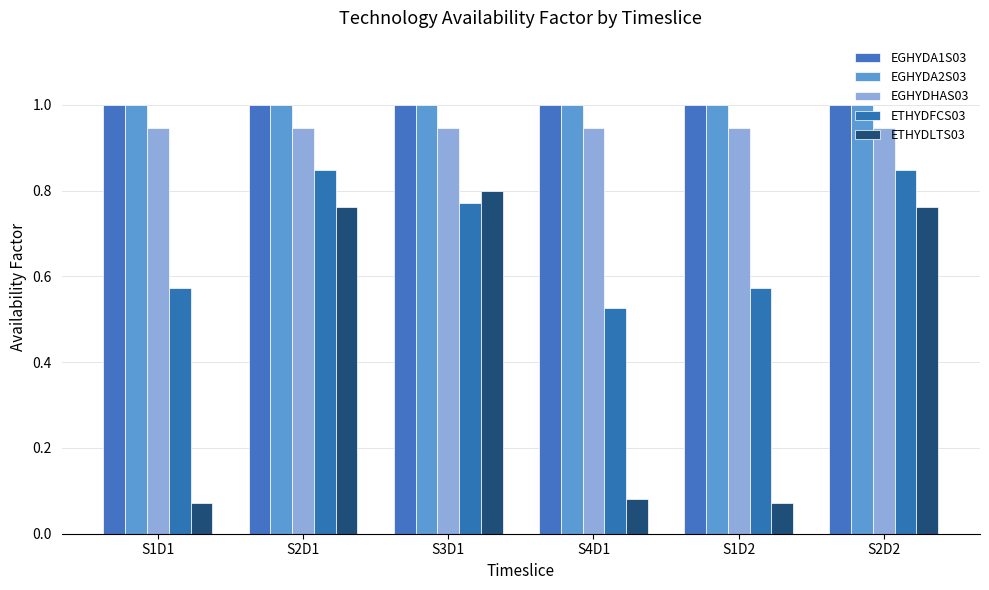

Count the number of categories in the chart.

6